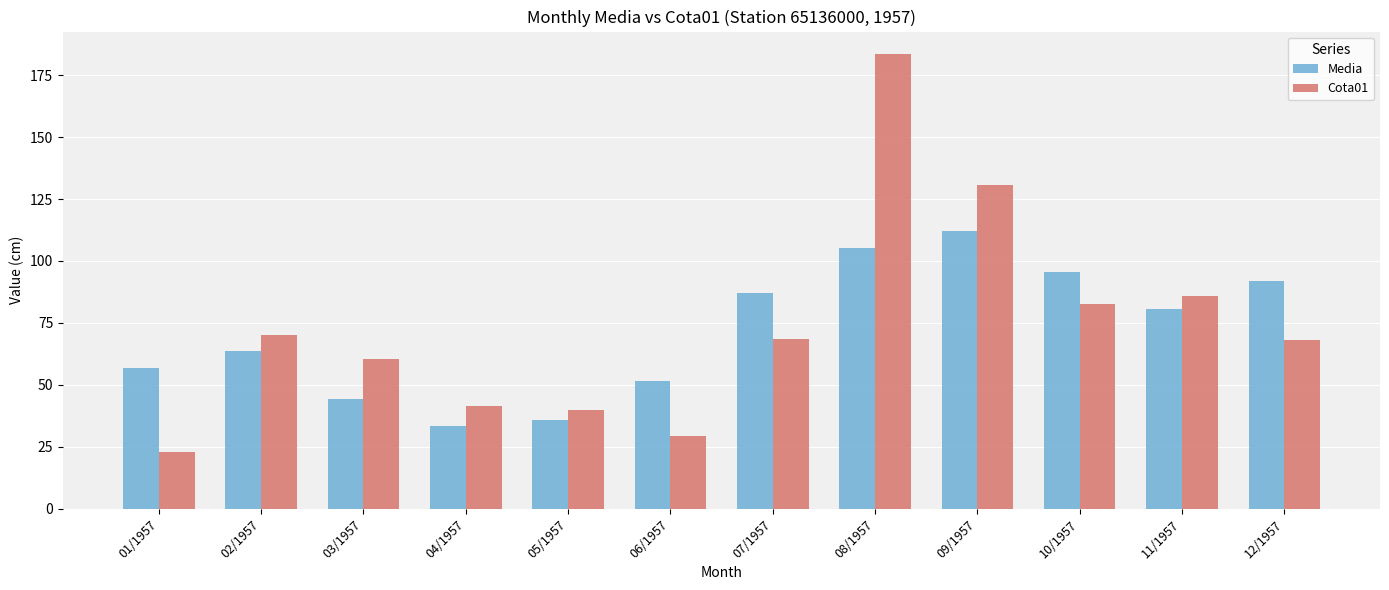

How many bars are there in total?

24